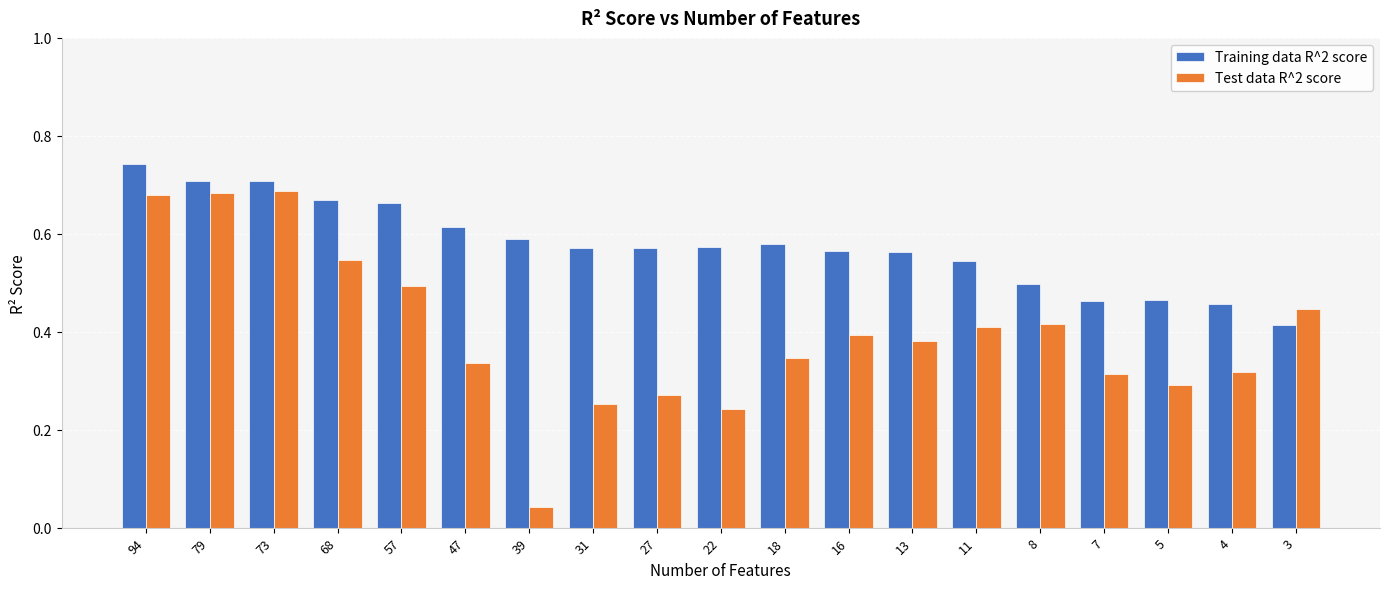

At 31, list the series in order from smallest to largest.

Test data R^2 score, Training data R^2 score